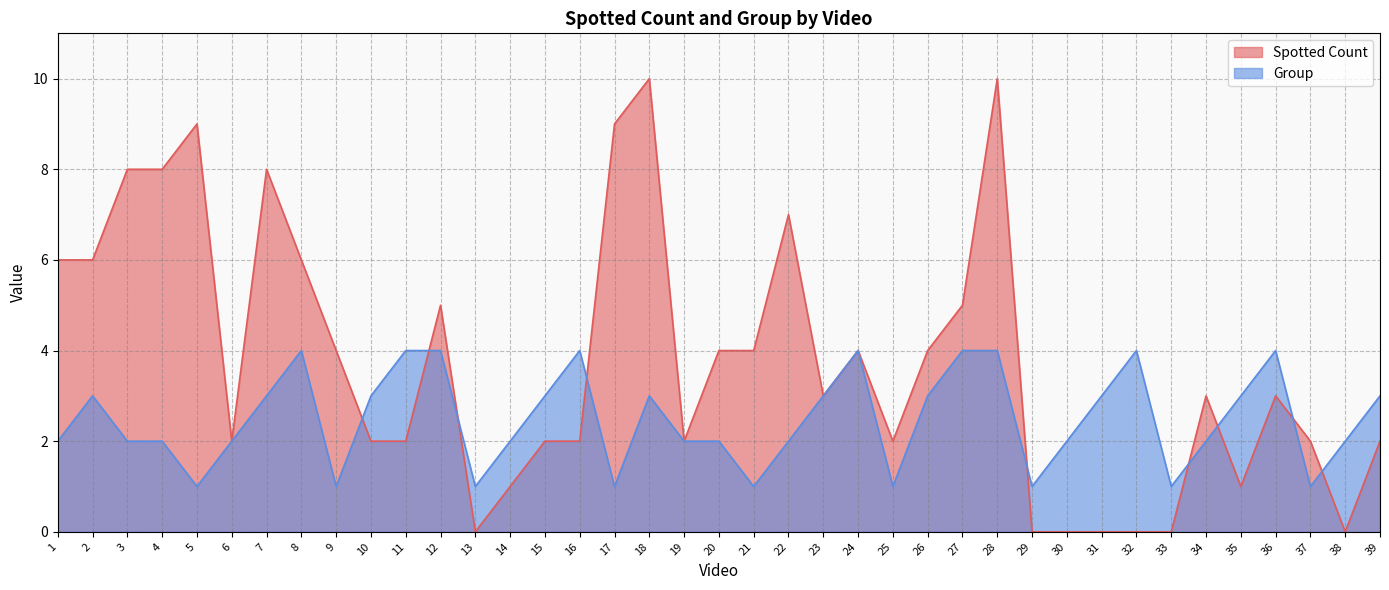

How many data points in Video Type are above 2?

19